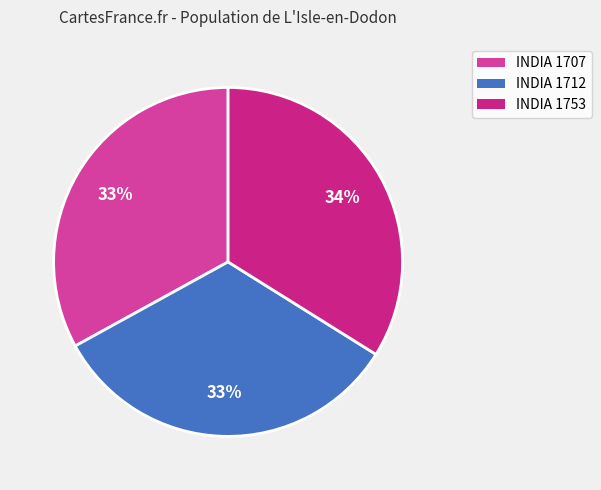

Count the number of slices in the pie.

3